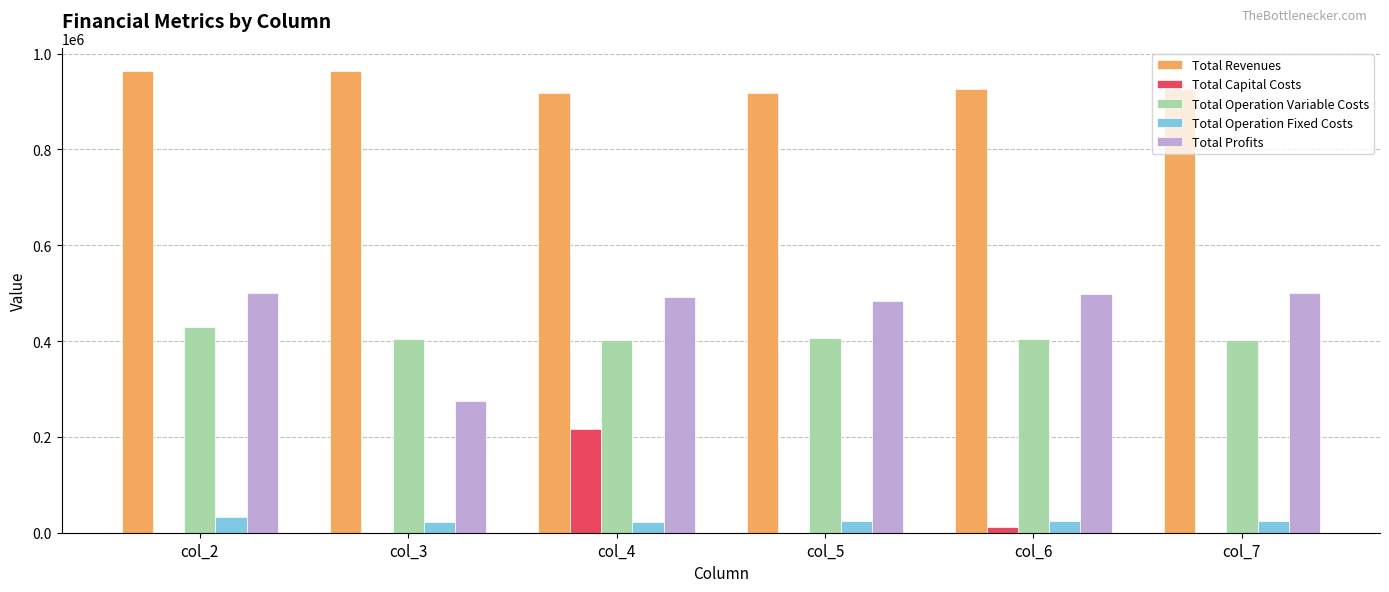

How many categories are shown in the chart?

6